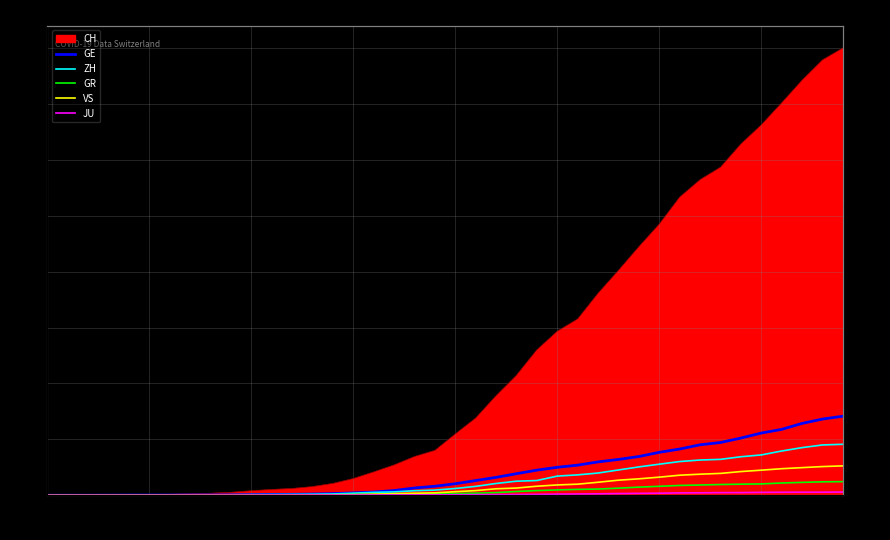

Is it true that VS equals 225 at 21?

True